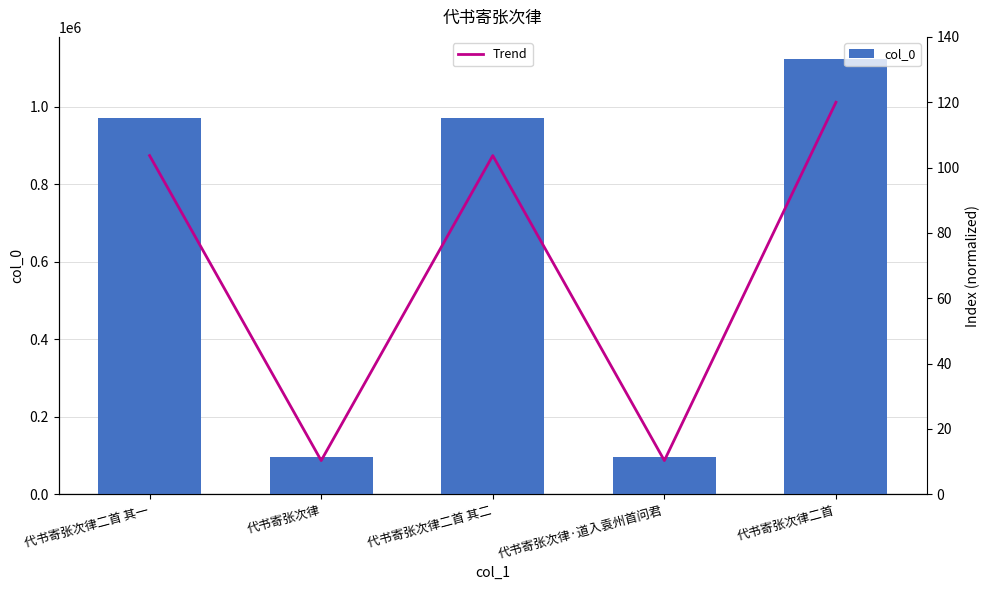

What value does the Trend series have at 代书寄张次律二首 其一?

103.7